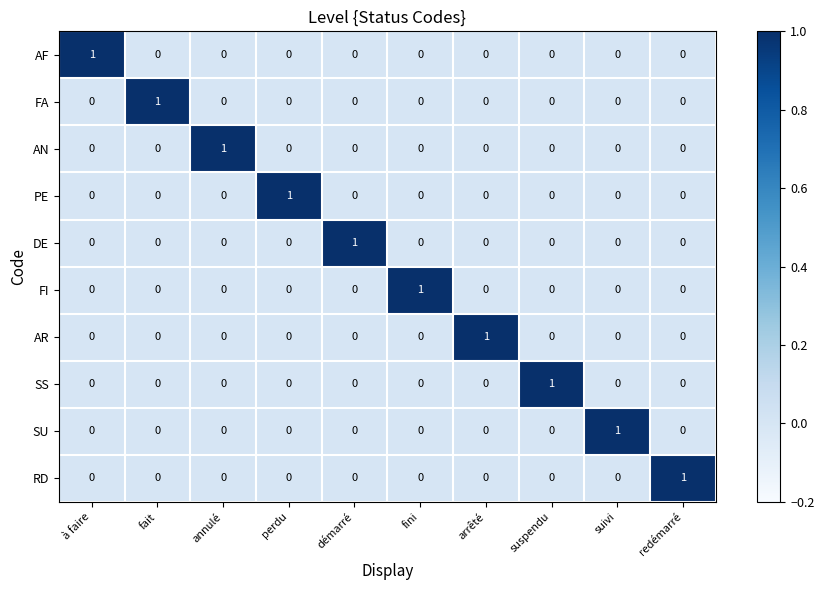

Is it true that SU equals 0 at fini?

True